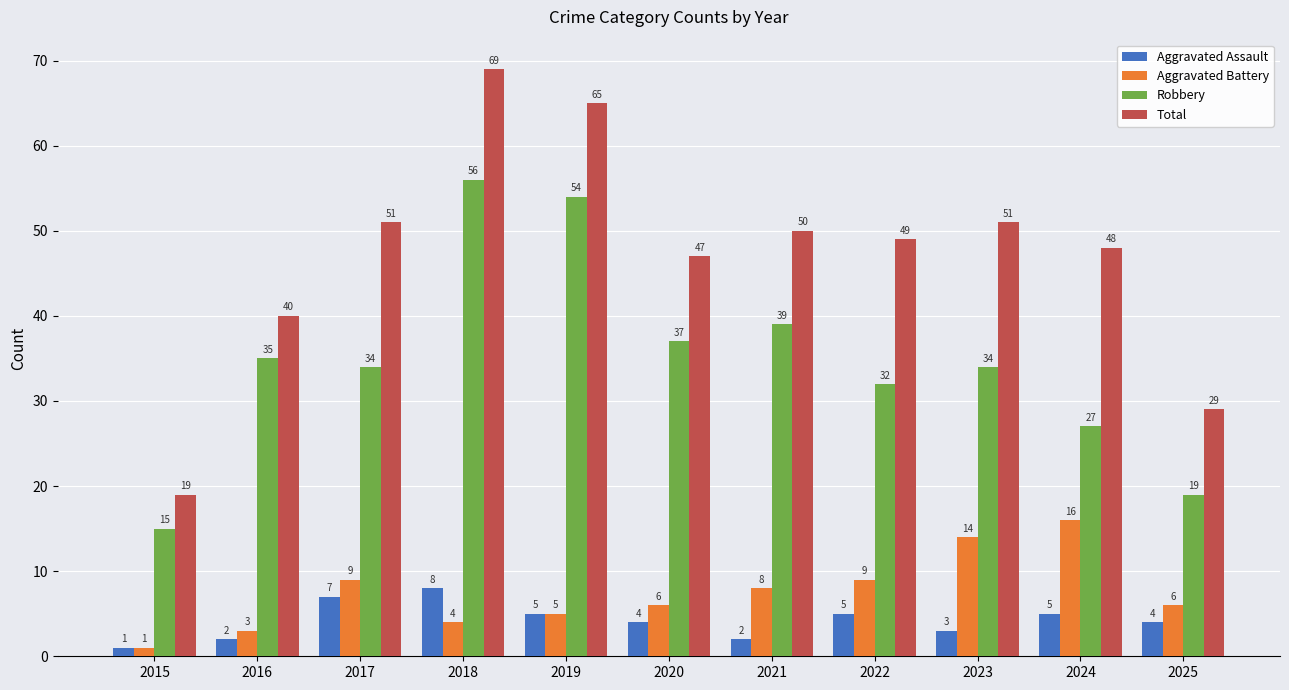

Which series has the largest range (max minus min)?

Total